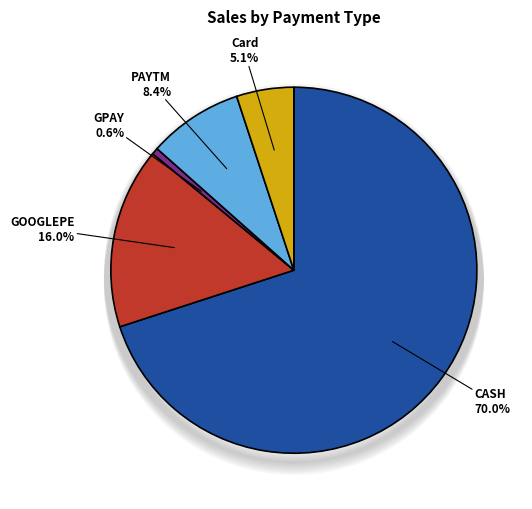

How many slices are in this pie chart?

5